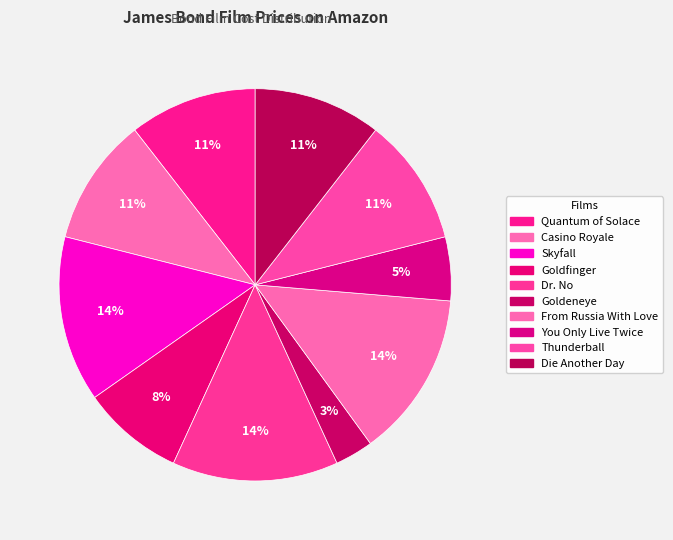

Rank the categories by value from highest to lowest.

Skyfall, Dr. No, From Russia With Love, Quantum of Solace, Casino Royale, Thunderball, Die Another Day, Goldfinger, You Only Live Twice, Goldeneye